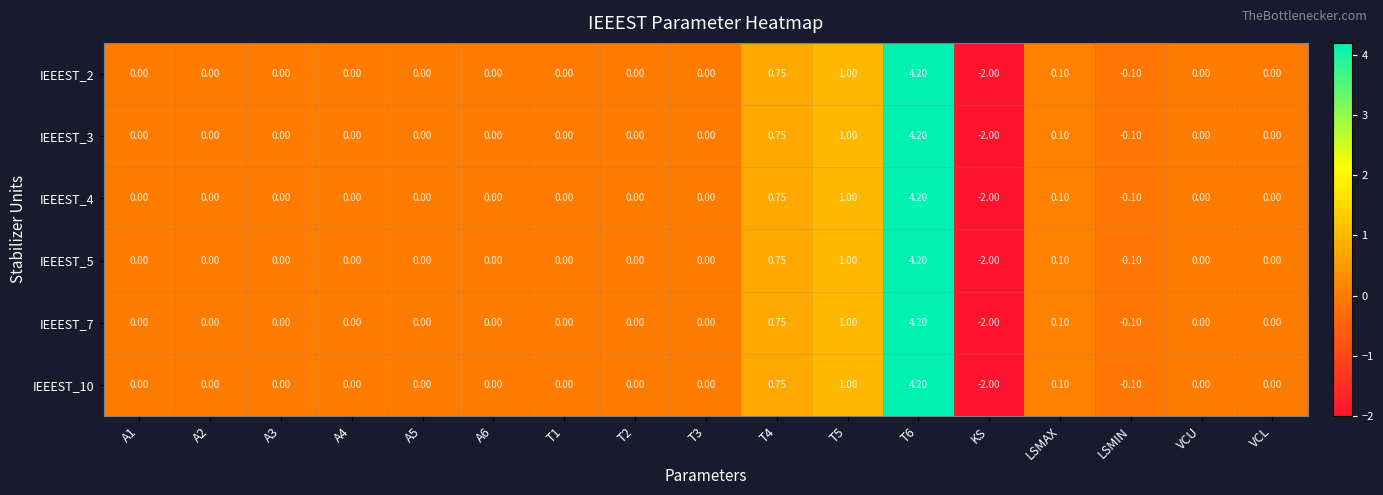

At which label does IEEEST_5 reach its minimum?

KS